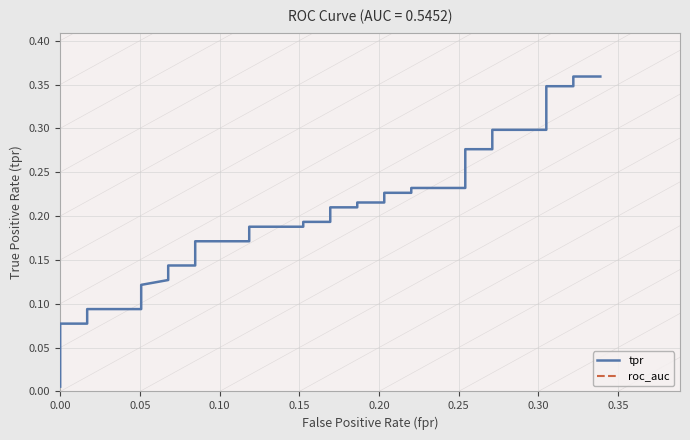

Which series has the largest total across all categories?

roc_auc